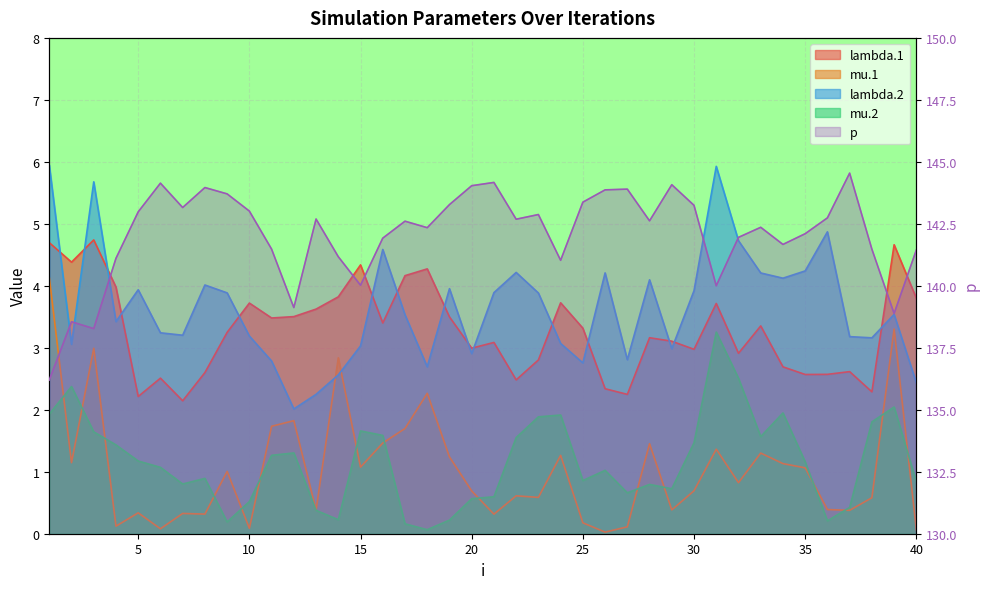

What value does the p series have at 12?

139.1